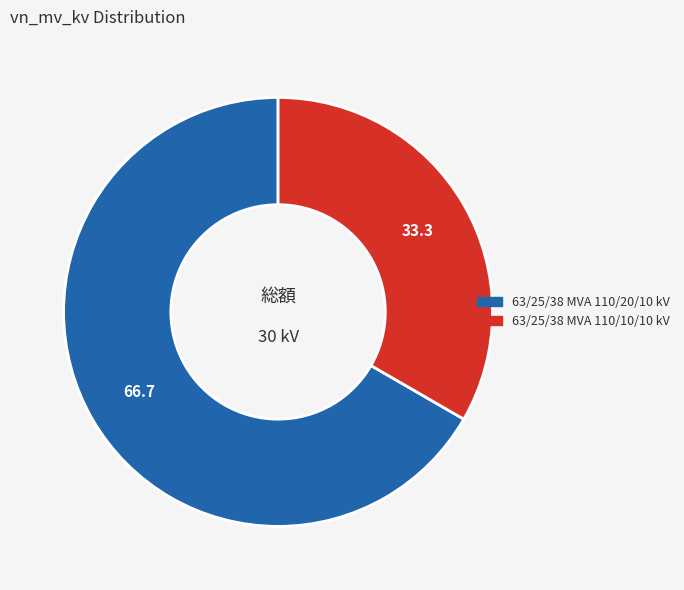

Is it true that 63/25/38 MVA 110/10/10 kV is 33% of the pie?

True